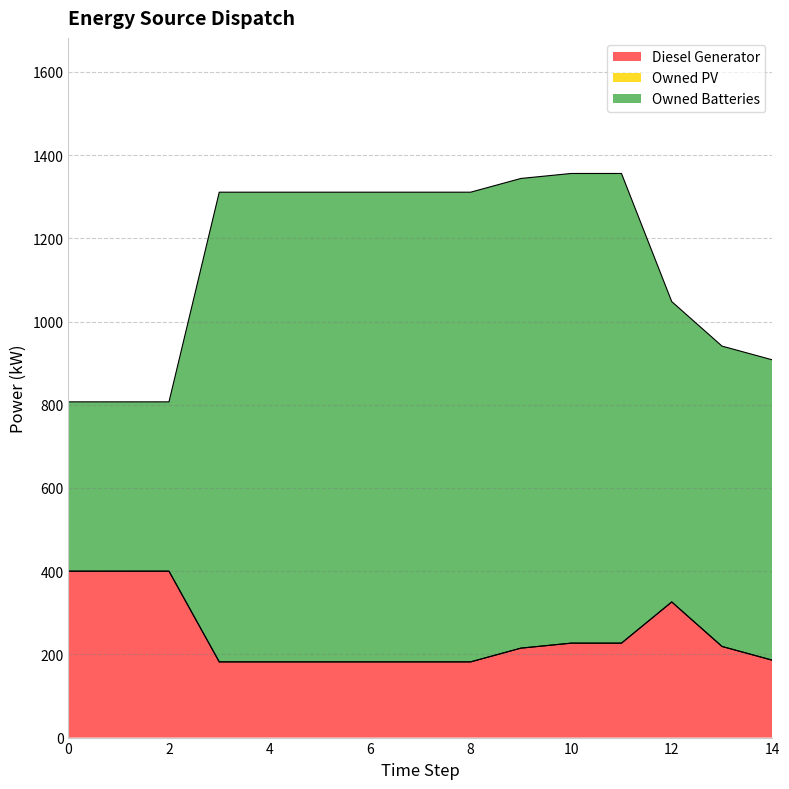

Does the chart have visible grid lines?

Yes